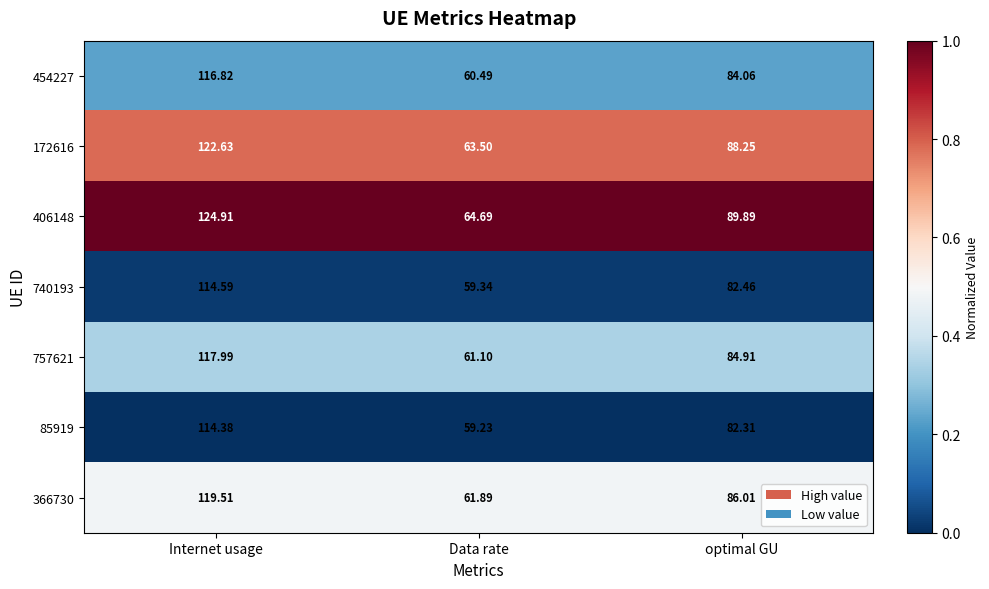

At which label does 757621 reach its peak?

Internet usage